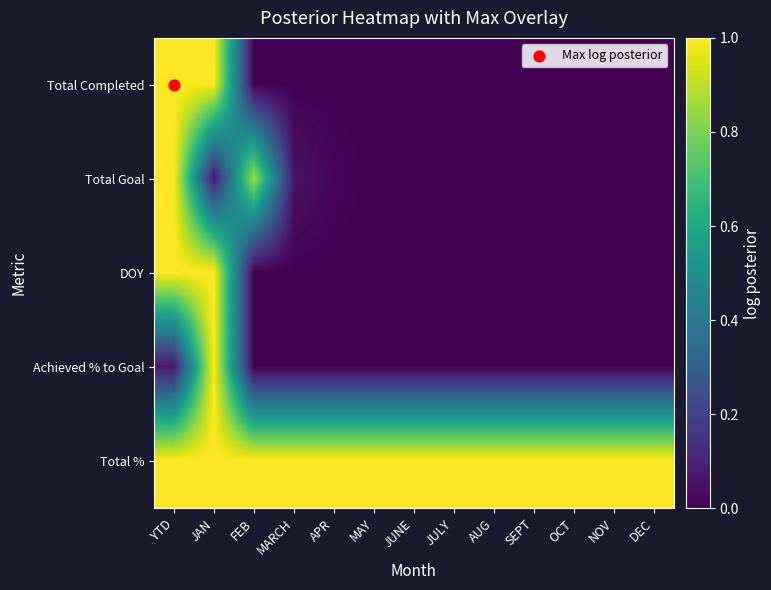

Reading left to right, list all the values displayed in this chart.

Total Completed: YTD=1.0	JAN=1.0	FEB=0.0	MARCH=0.0	APR=0.0	MAY=0.0	JUNE=0.0	JULY=0.0	AUG=0.0	SEPT=0.0	OCT=0.0	NOV=0.0	DEC=0.0
Total Goal: YTD=1.0	JAN=0.1	FEB=0.9	MARCH=0.1	APR=0.0	MAY=0.0	JUNE=0.0	JULY=0.0	AUG=0.0	SEPT=0.0	OCT=0.0	NOV=0.0	DEC=0.0
DOY: YTD=1.0	JAN=1.0	FEB=0.0	MARCH=0.0	APR=0.0	MAY=0.0	JUNE=0.0	JULY=0.0	AUG=0.0	SEPT=0.0	OCT=0.0	NOV=0.0	DEC=0.0
Achieved % to Goal: YTD=0.1	JAN=1.0	FEB=0.0	MARCH=0.0	APR=0.0	MAY=0.0	JUNE=0.0	JULY=0.0	AUG=0.0	SEPT=0.0	OCT=0.0	NOV=0.0	DEC=0.0
Total %: YTD=1.0	JAN=1.0	FEB=1.0	MARCH=1.0	APR=1.0	MAY=1.0	JUNE=1.0	JULY=1.0	AUG=1.0	SEPT=1.0	OCT=1.0	NOV=1.0	DEC=1.0